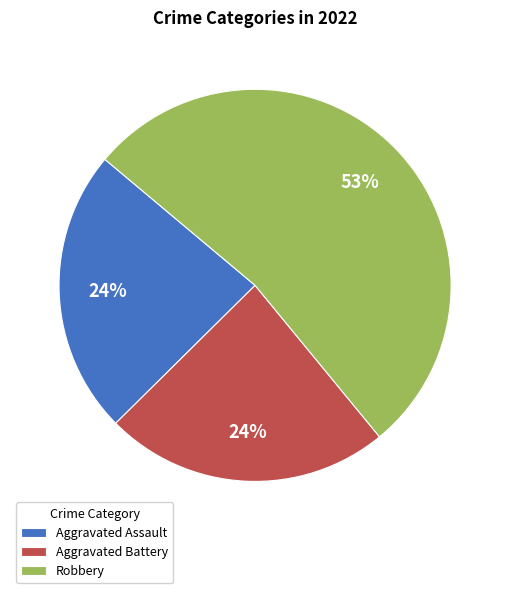

Approximately how many times larger is the value at Aggravated Battery compared to Aggravated Assault?

1.0